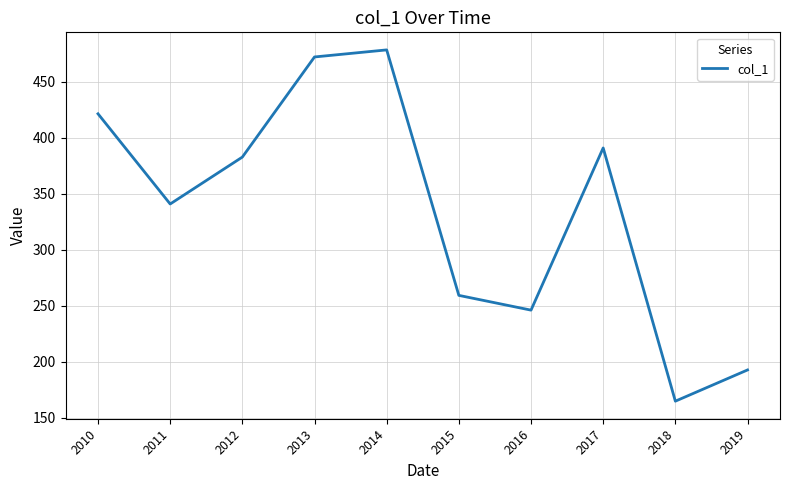

What is the sum of the values at 2018 and 2016?

411.1